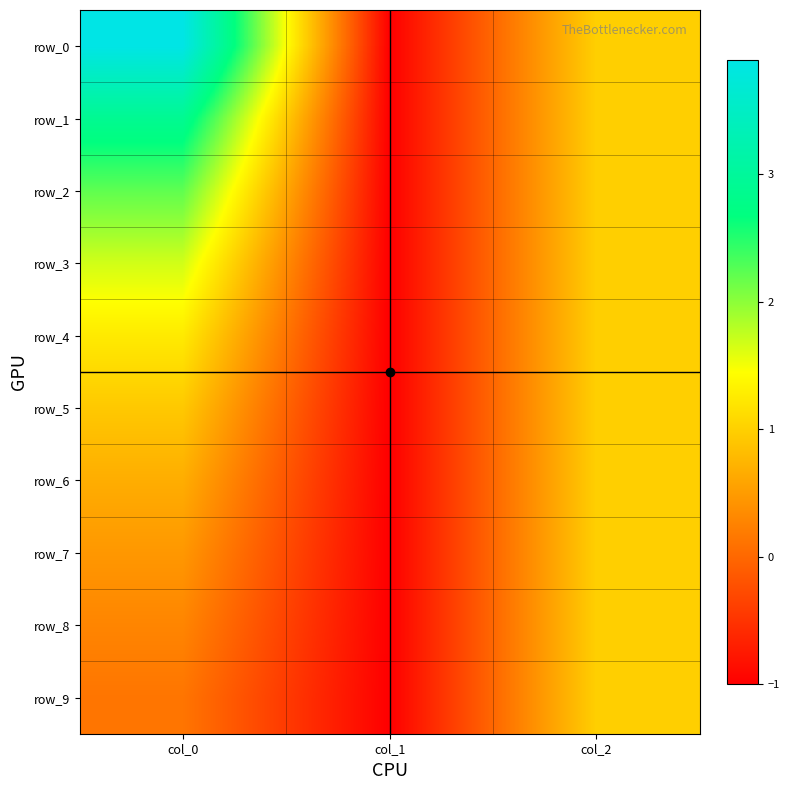

At which category does the chart reach its minimum across all series?

col_1